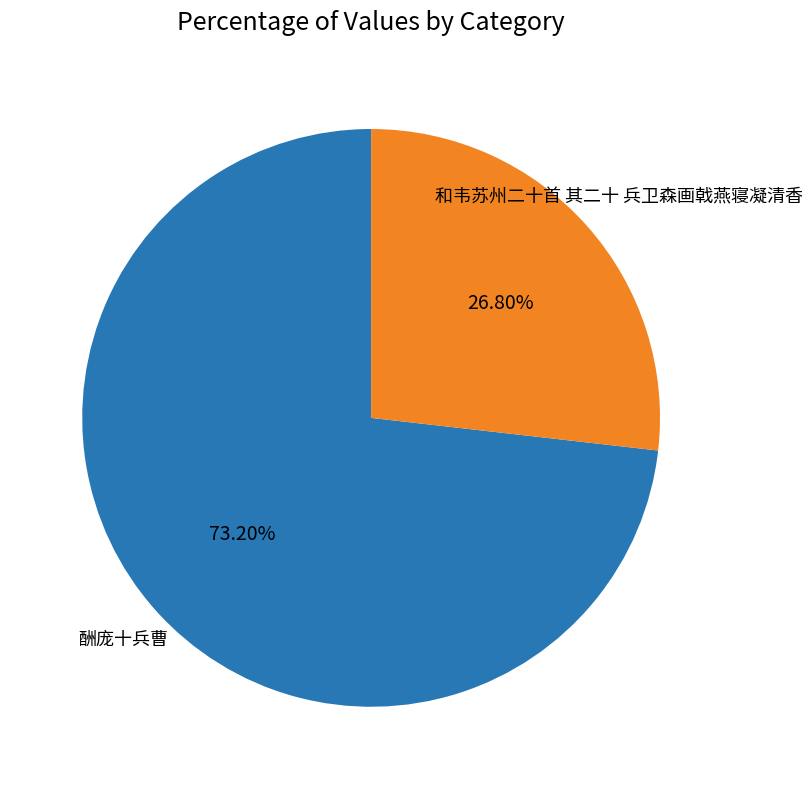

Is there a majority slice in this chart?

Yes